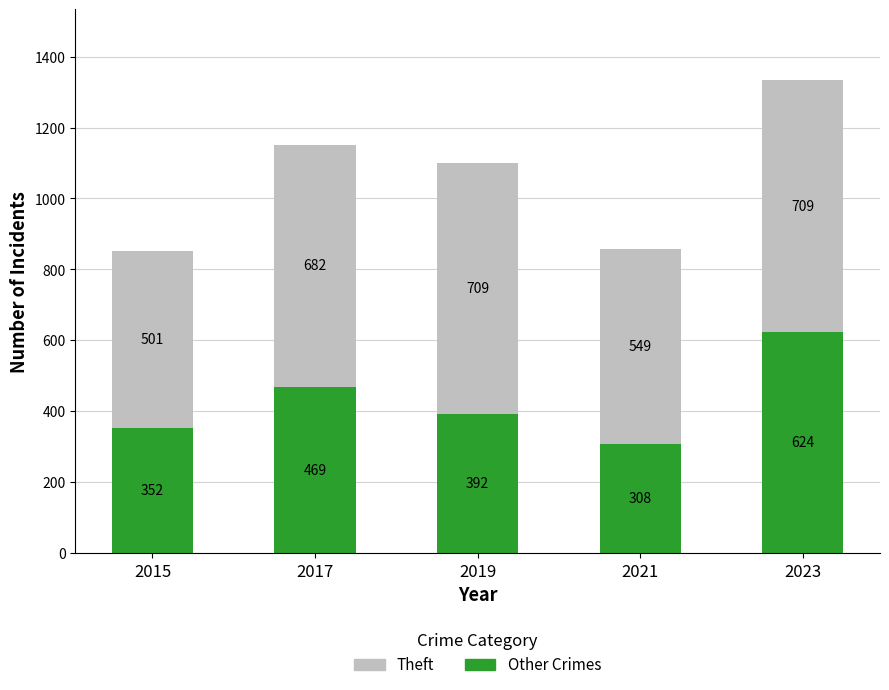

At which category is the sum across all series the highest?

2023